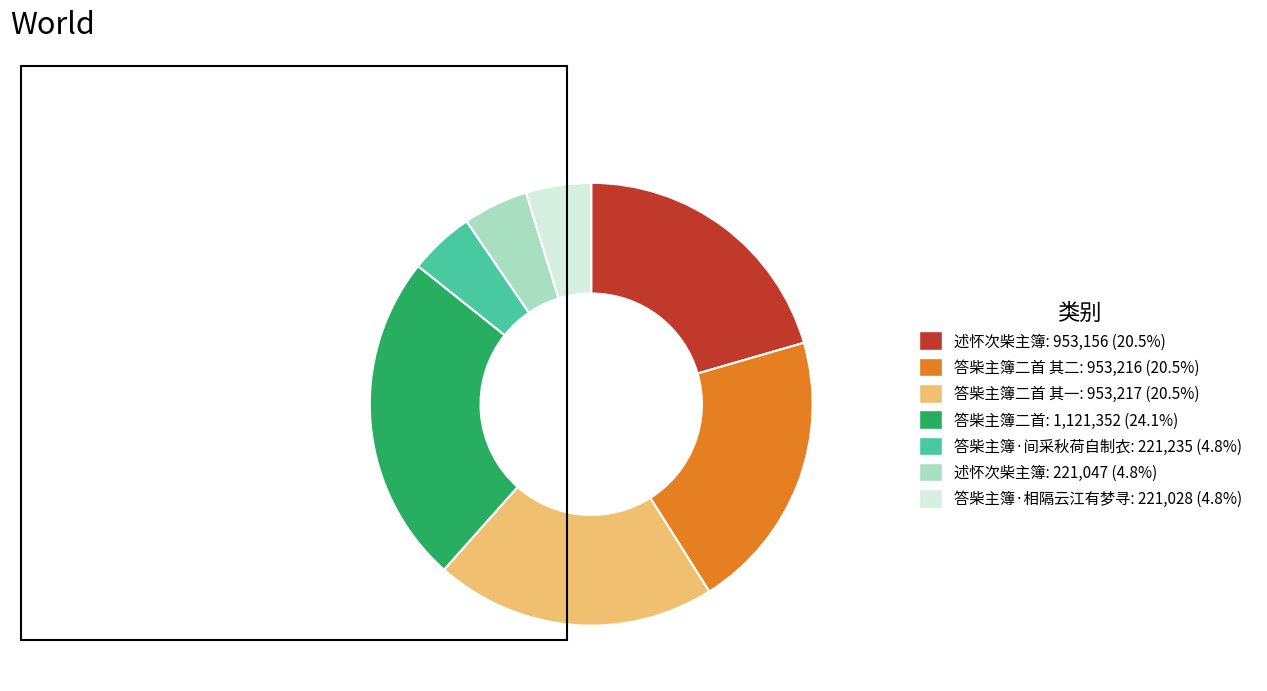

Count the number of slices in the pie.

7